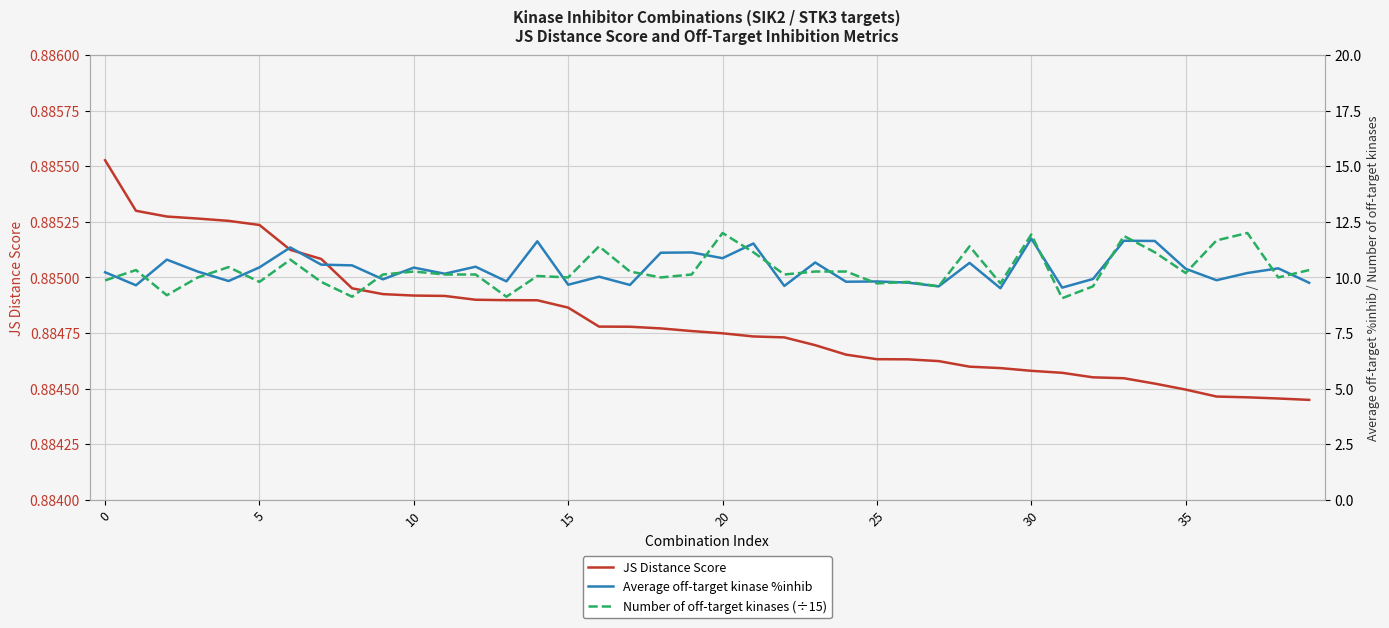

List the series in order of their peak value, highest first.

Number of off-target kinases (÷15), Average off-target kinase %inhib, JS Distance Score